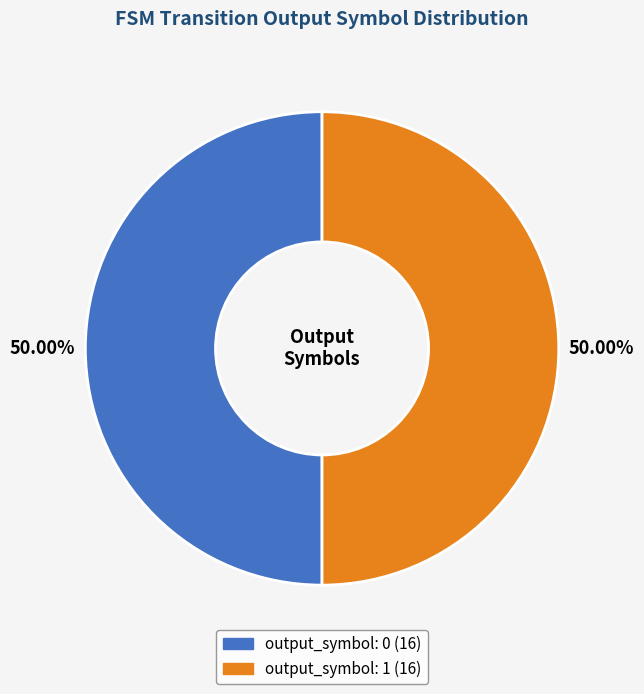

How many slices are in this pie chart?

2